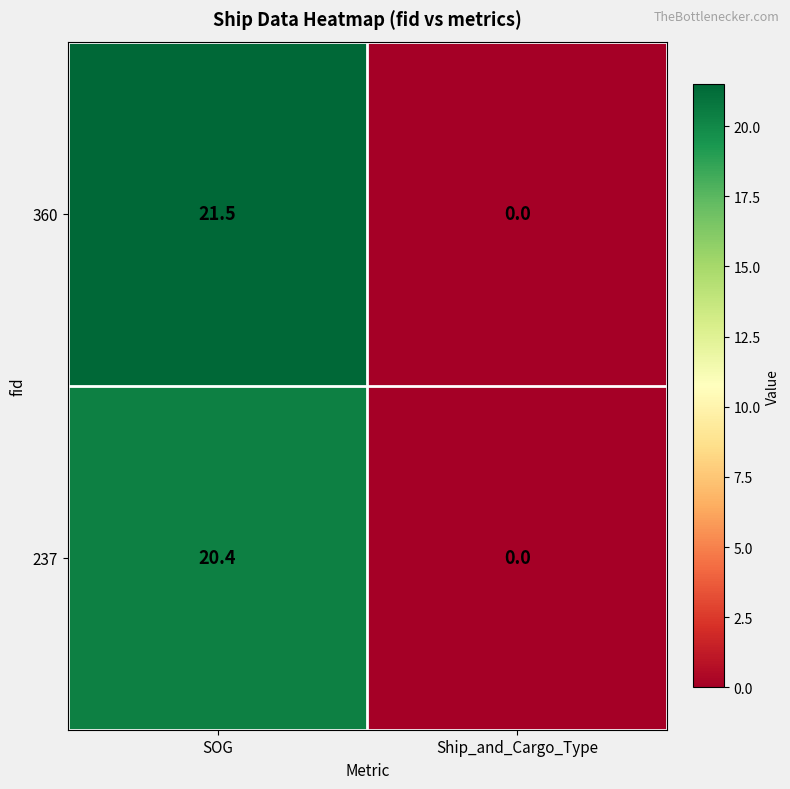

What is the average value of the 237 series?

10.2